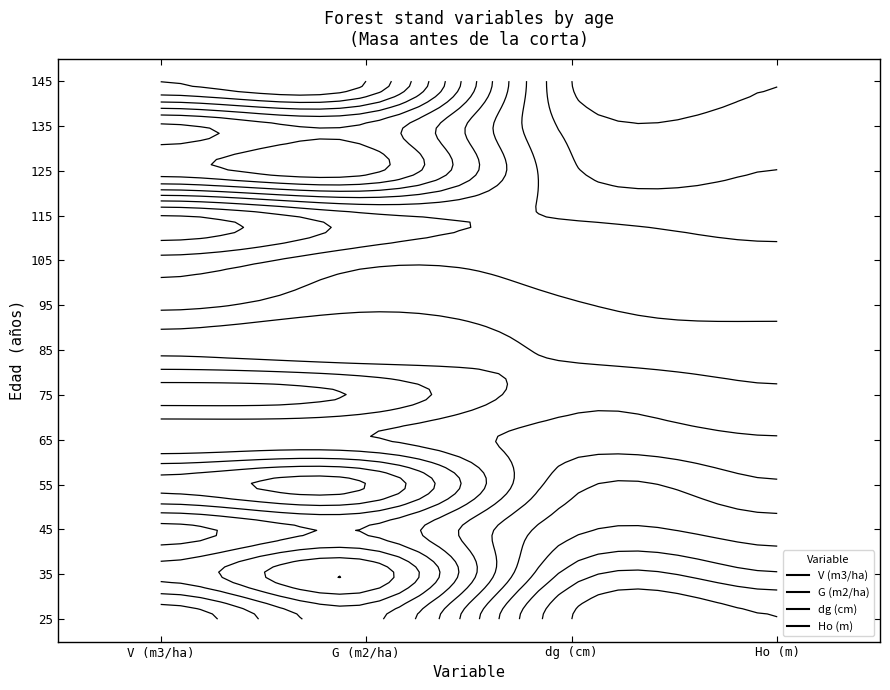

At which category is the sum across all series the highest?

V (m3/ha)